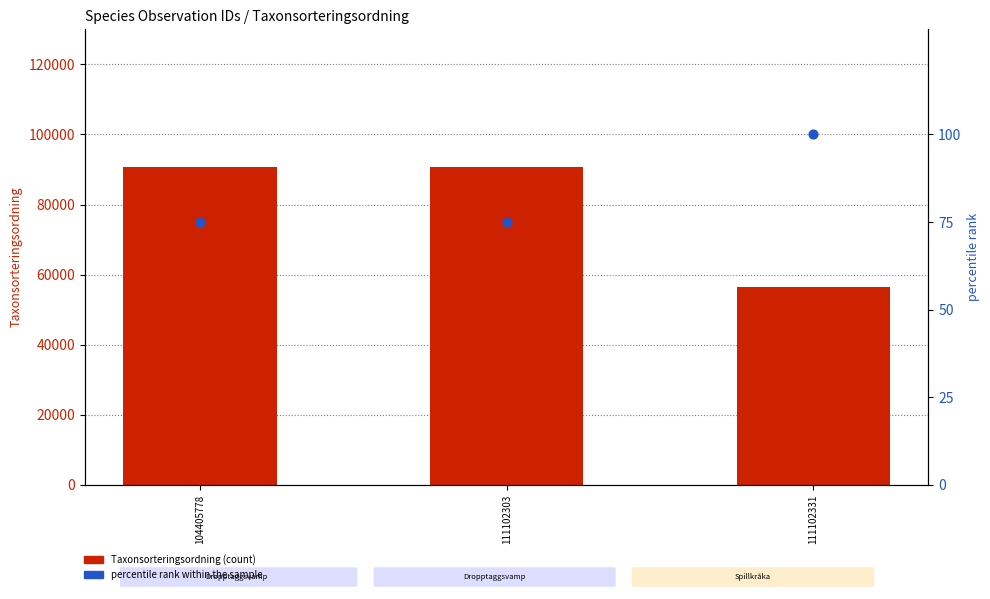

What are all the series names shown in the legend?

Taxonsorteringsordning, percentile rank within the sample